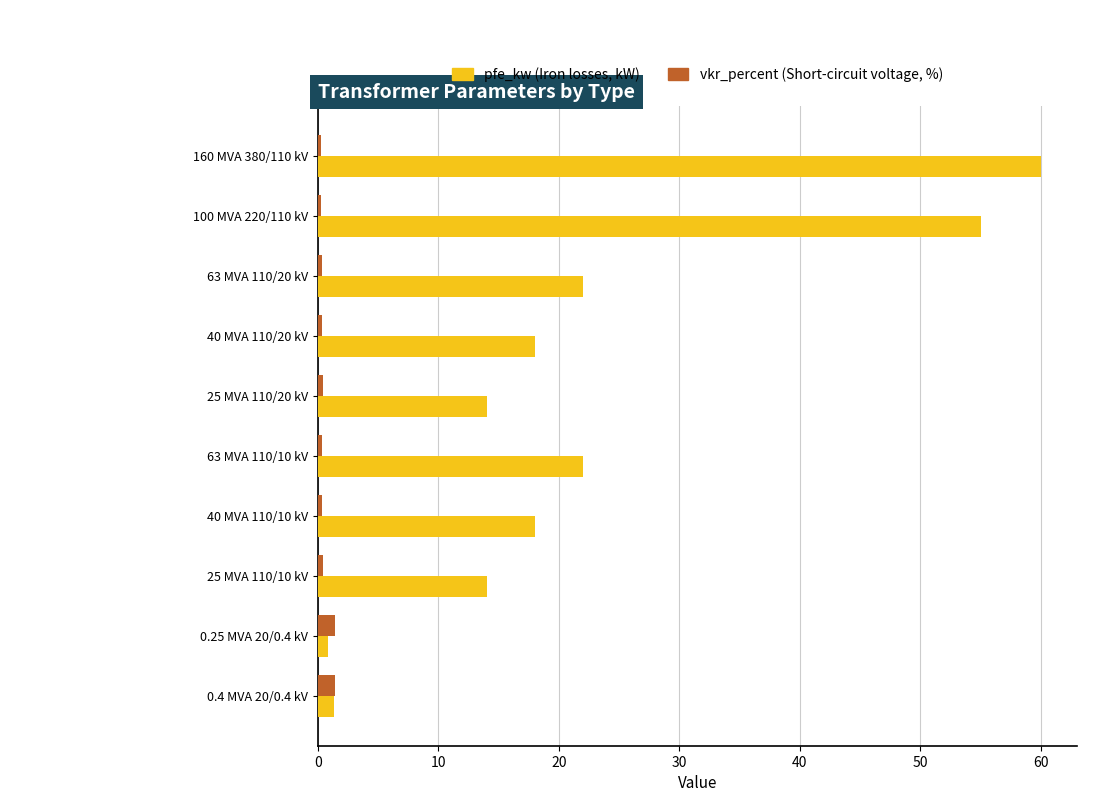

What is the greatest value displayed?

60.0